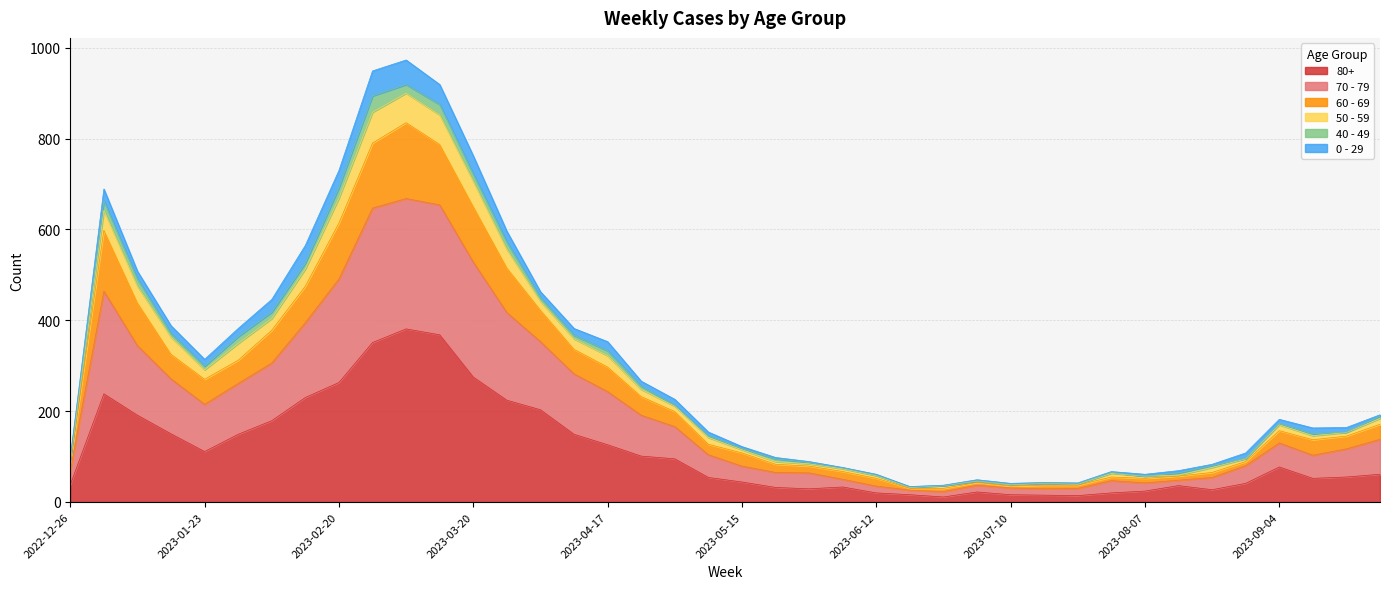

At which label is 60 - 69 closest to 432?

2023-01-09